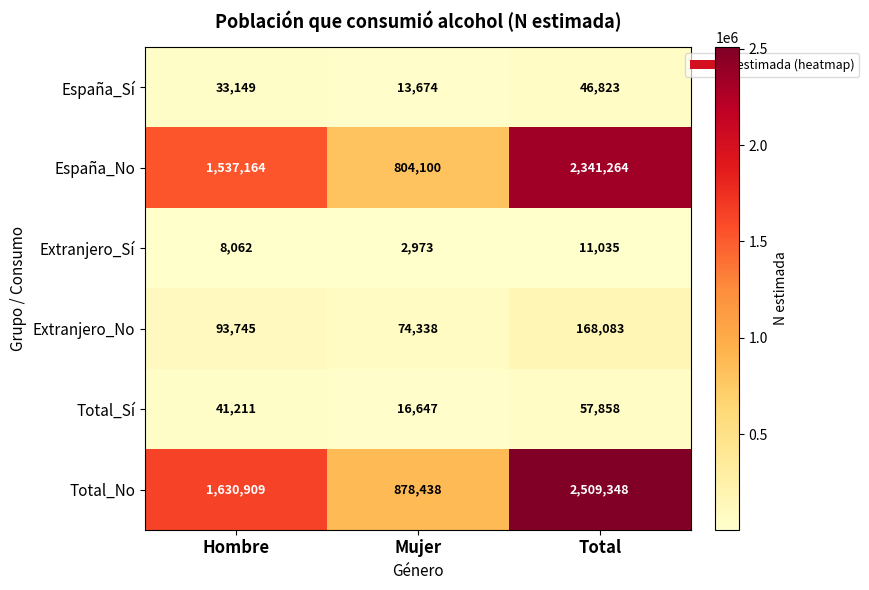

Reading left to right, transcribe all the data shown in this chart.

España_Sí: 33149	13674	46823
España_No: 1537164	804100	2341264
Extranjero_Sí: 8062	2973	11035
Extranjero_No: 93745	74338	168083
Total_Sí: 41211	16647	57858
Total_No: 1630909	878438	2509348